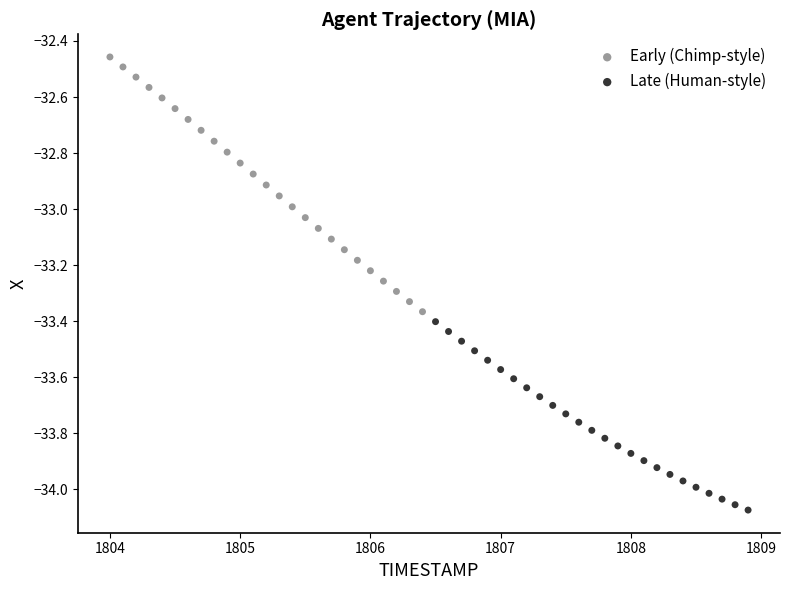

Which series has the widest spread of Y values?

Early (Chimp-style)